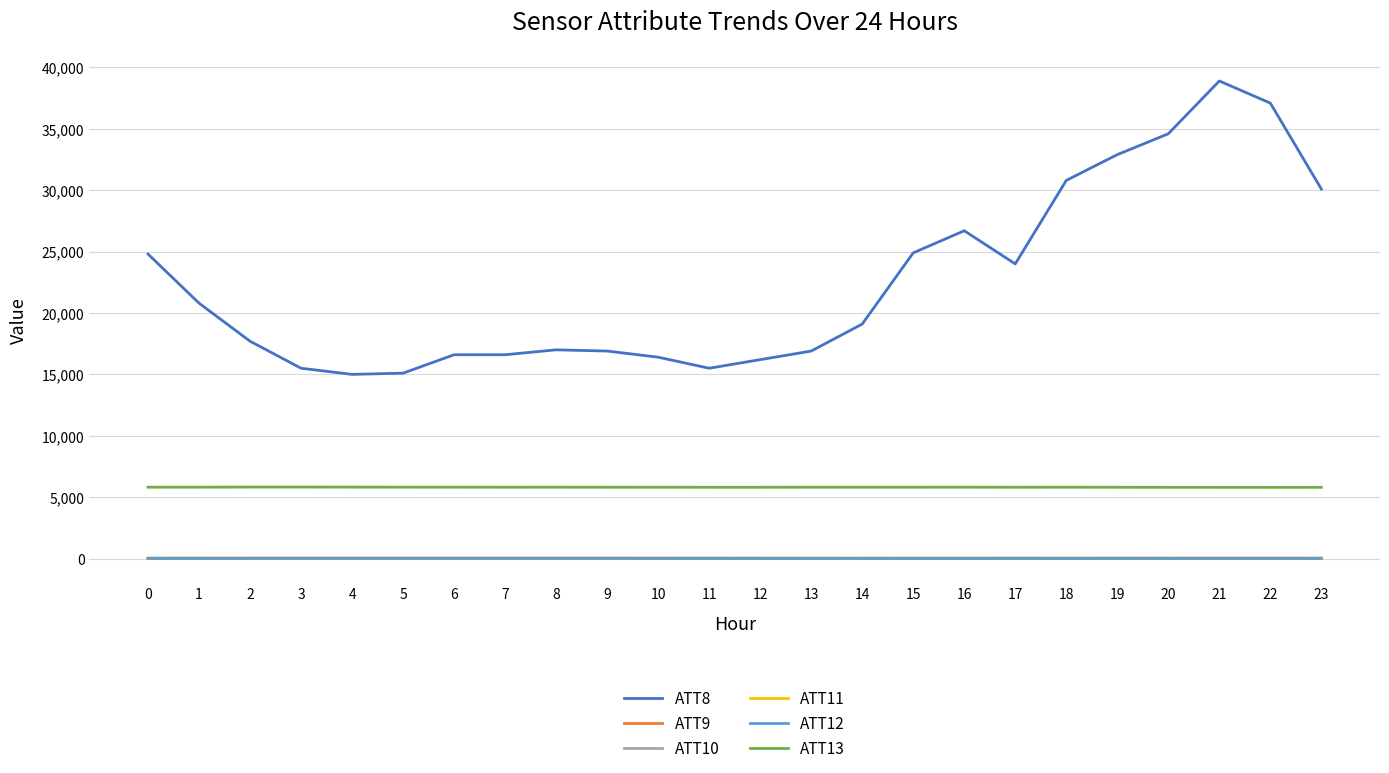

True or false: ATT9 and ATT13 cross at least once.

False